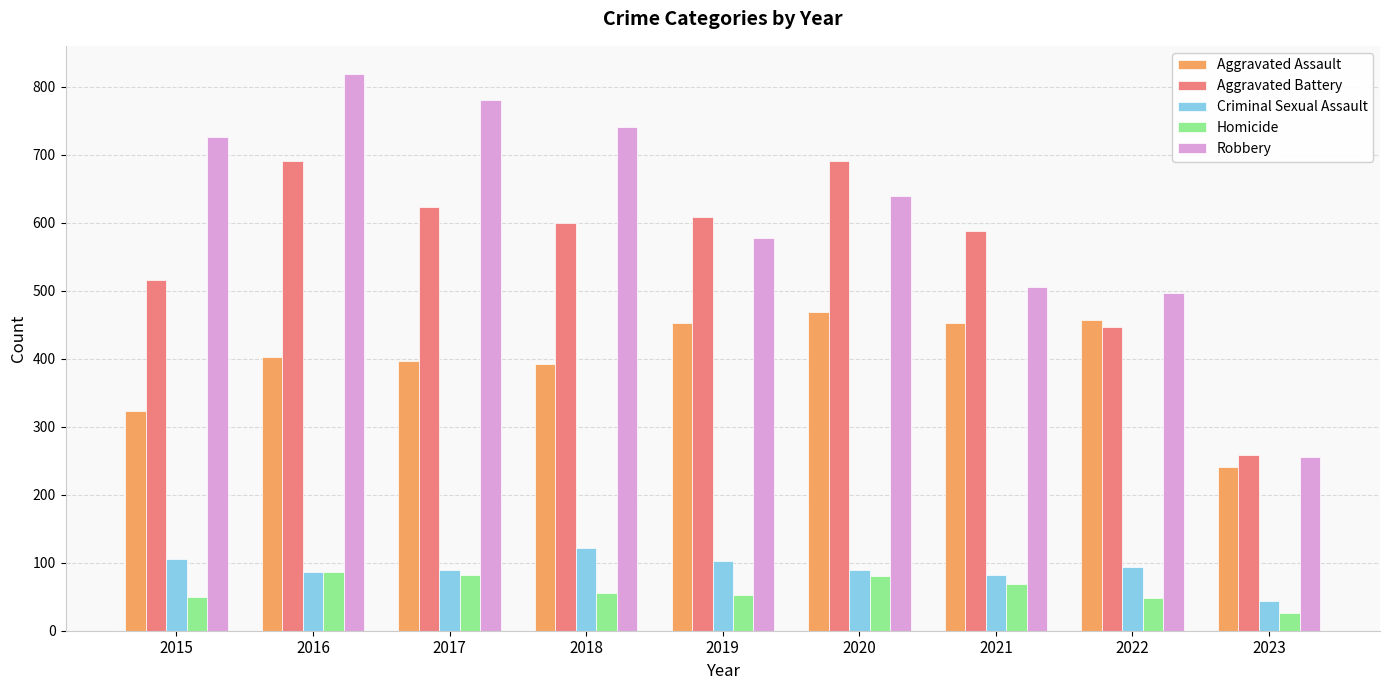

Read the Aggravated Assault value at 2015.

323